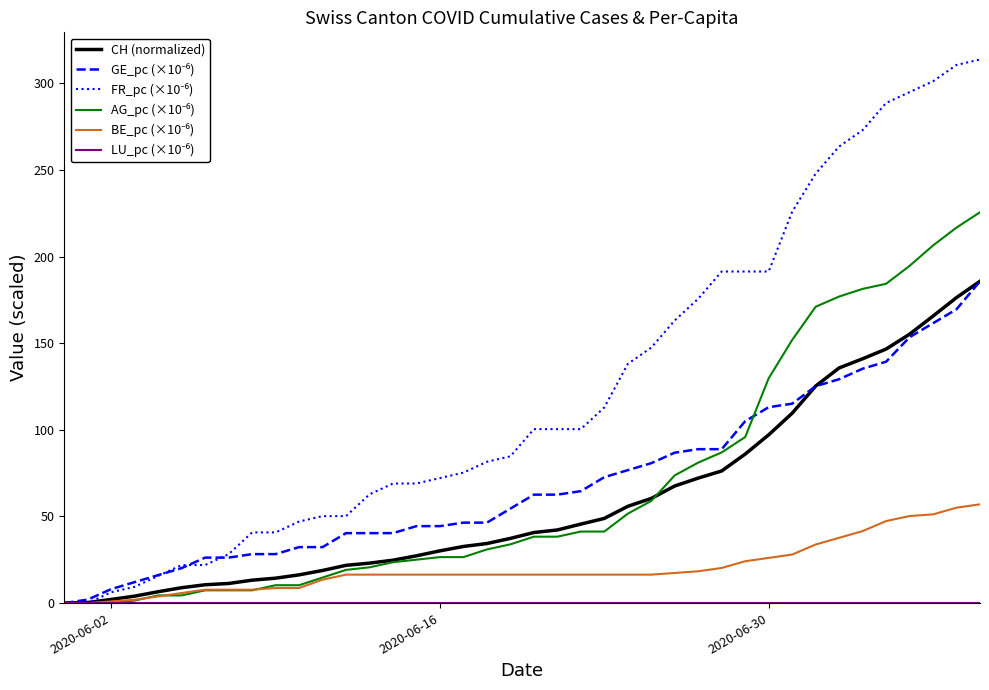

What is the greatest value displayed?

313.8